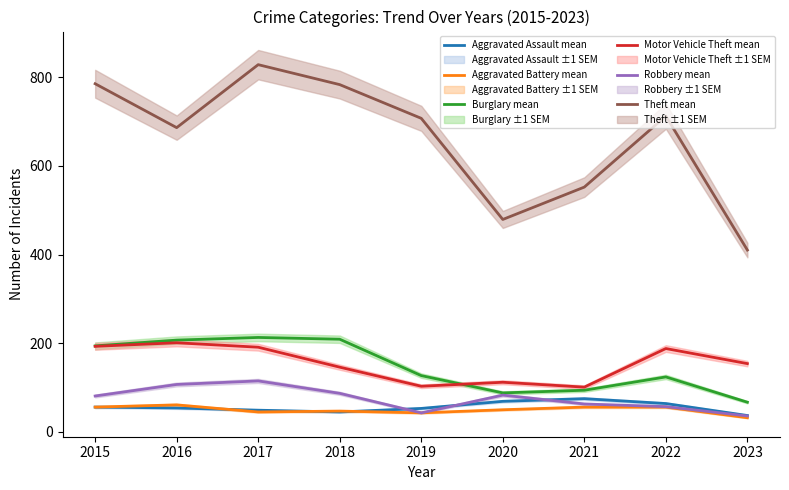

True or false: Theft mean and Burglary mean intersect in this chart.

False